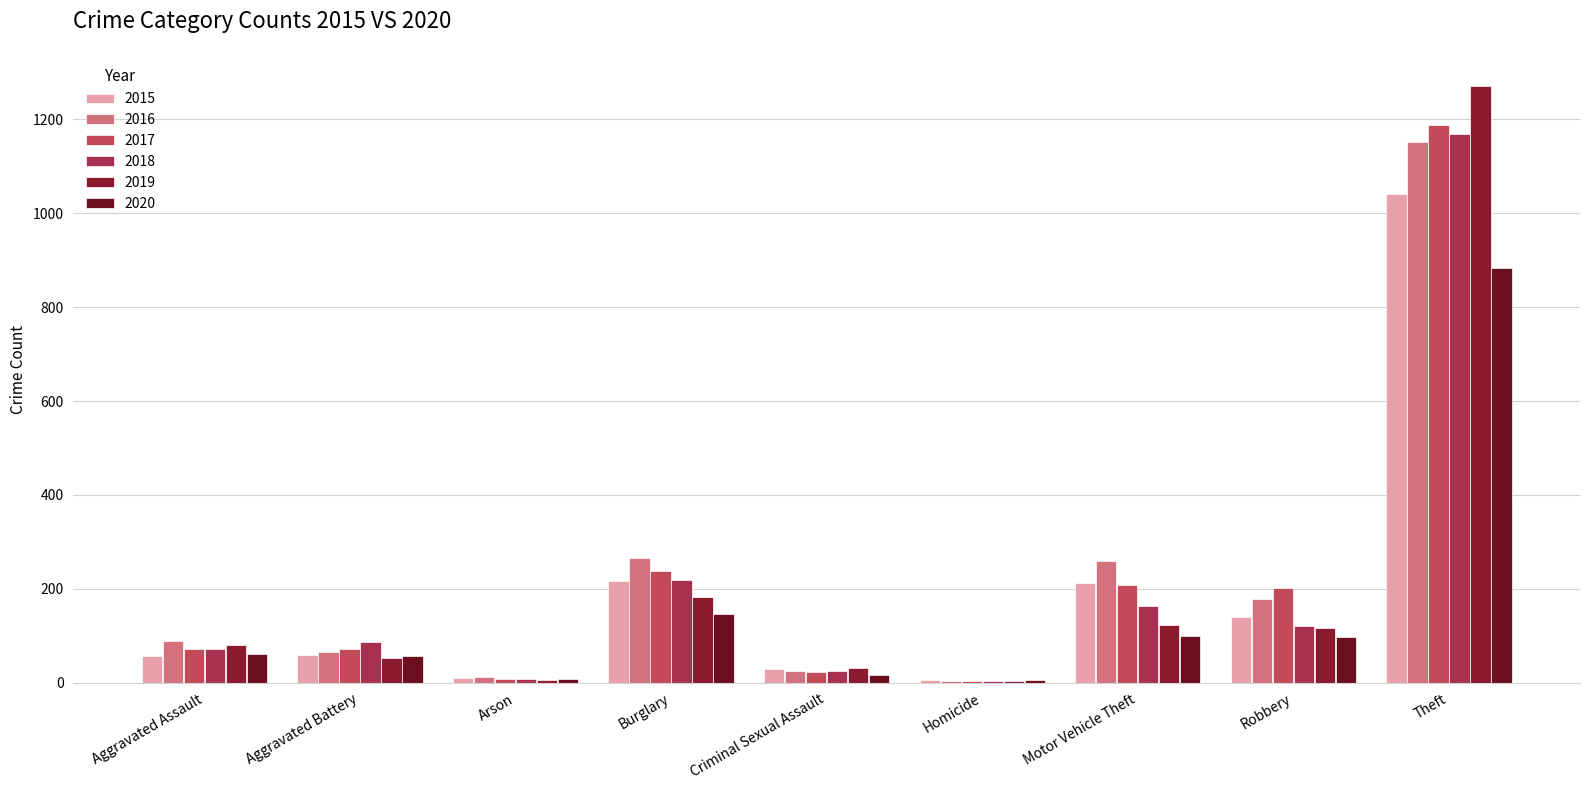

How many categories are shown in the chart?

9